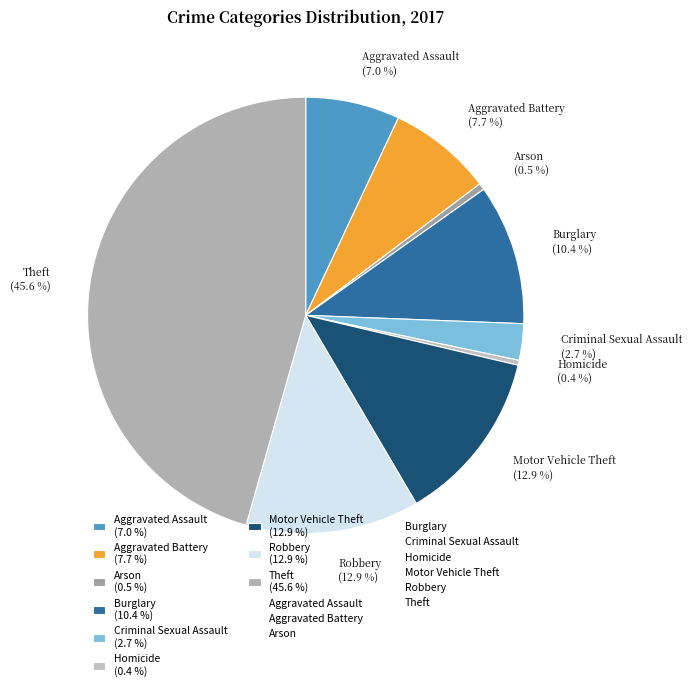

Which slice is the largest?

Theft